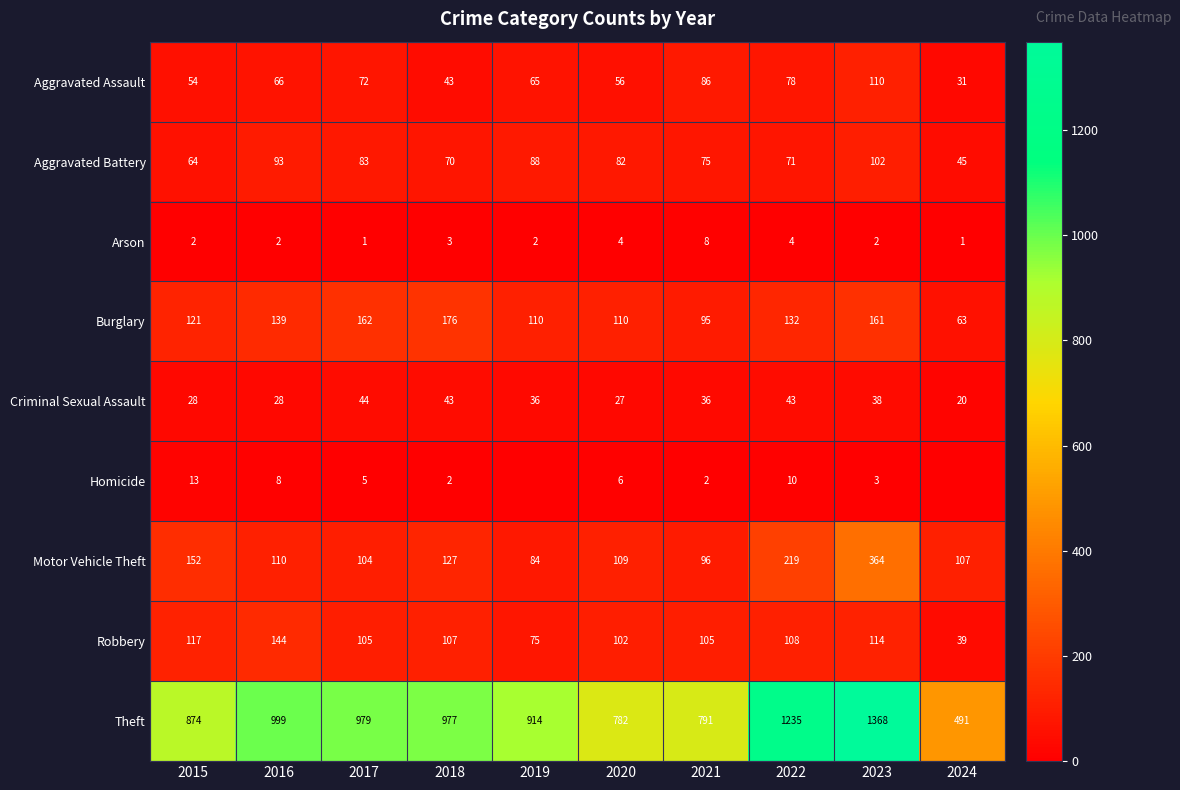

What is the difference between the maximum and second lowest values in the Aggravated Battery series?

38